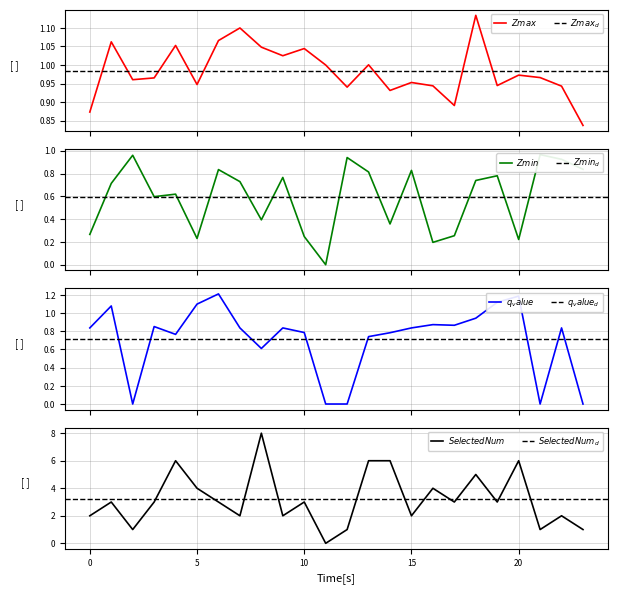

Is the value of Zmin at 5.0 greater than the value of q_value at 16.0?

No